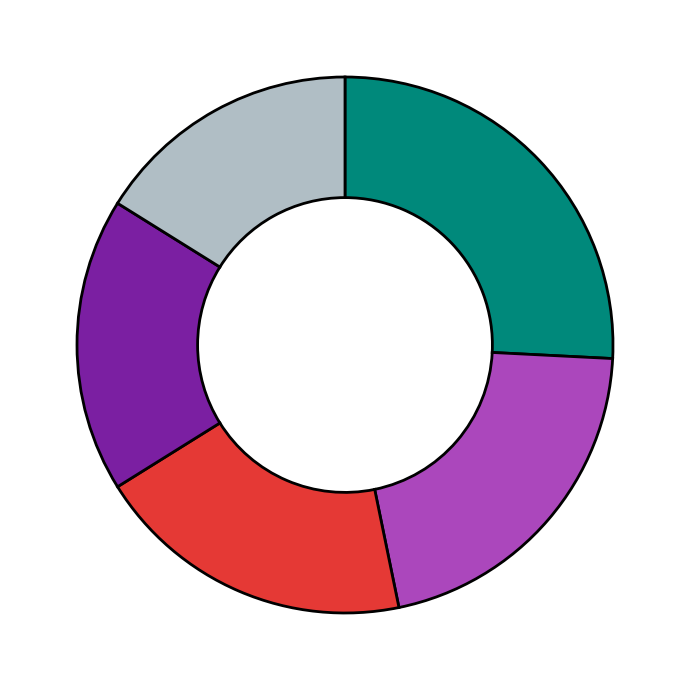

Is there a majority slice in this chart?

No